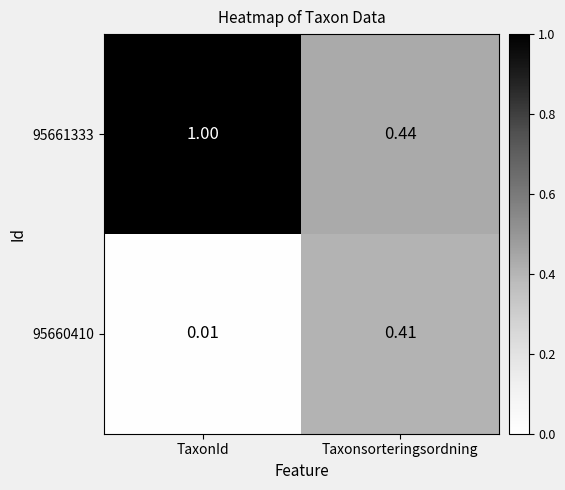

Where is 95660410 nearest to the value 0?

TaxonId